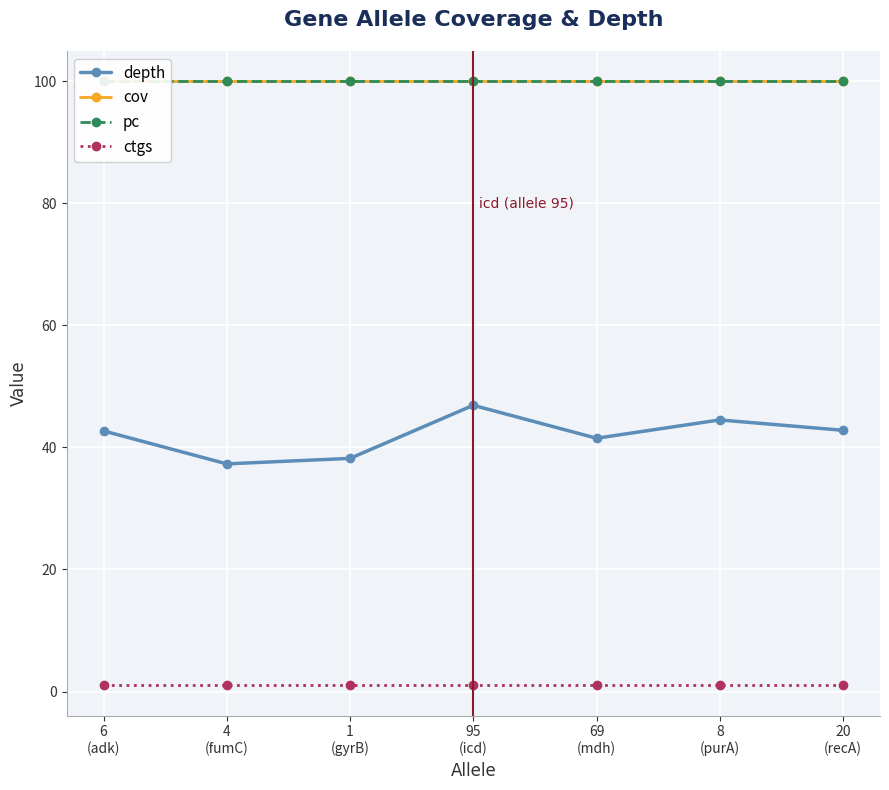

What is the greatest value displayed?

100.0